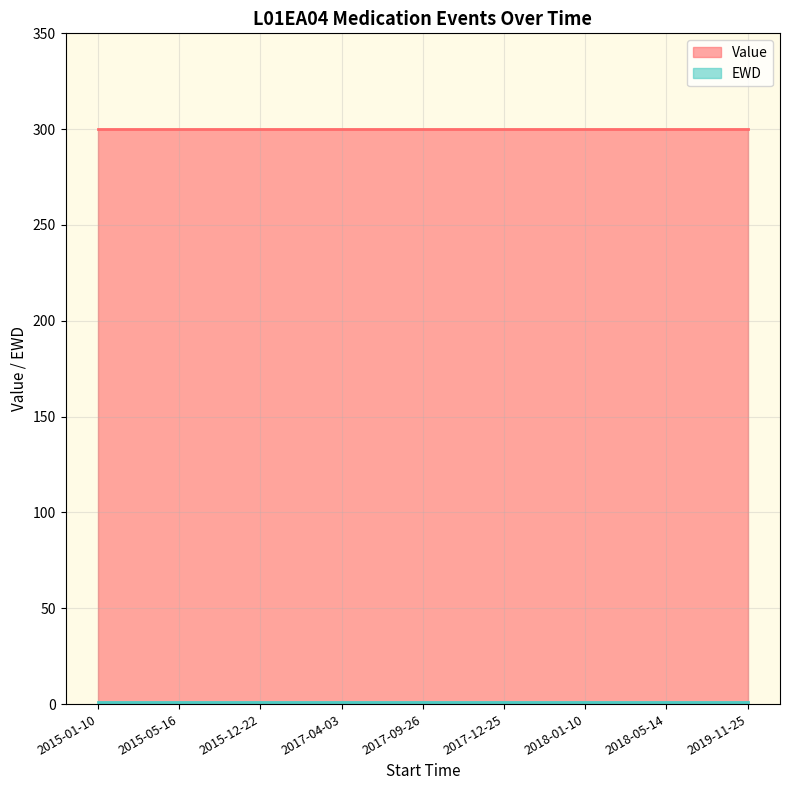

Which category has the highest value in the EWD series?

2015-01-10